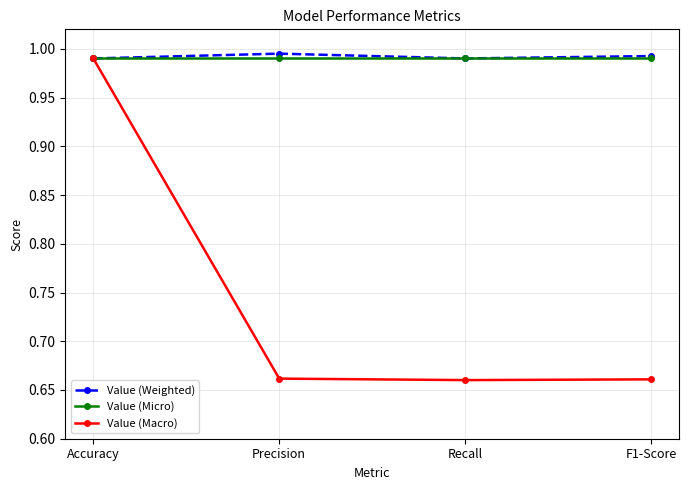

True or false: Value (Macro) has more than 1 interior local peaks.

False